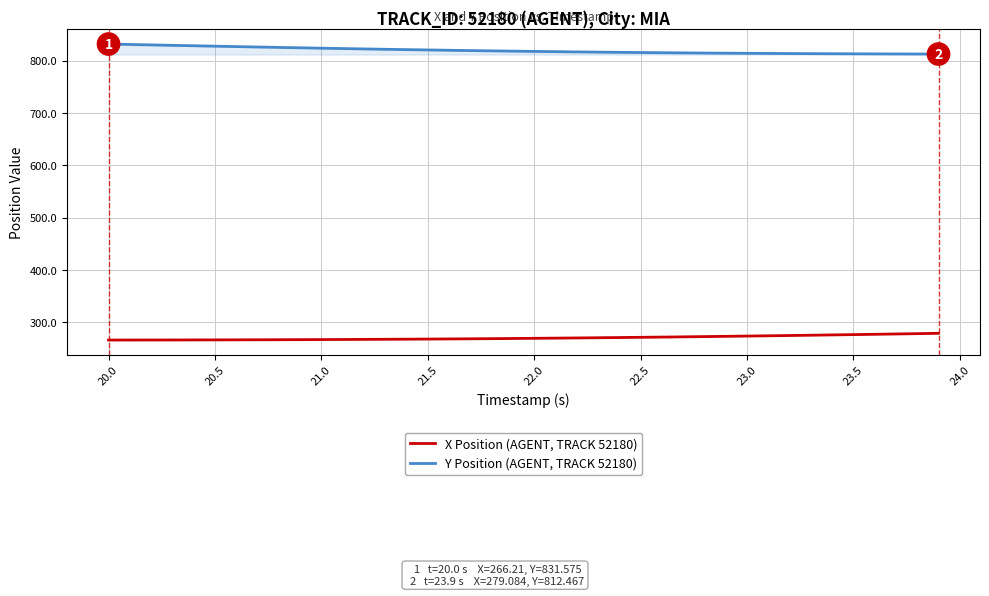

True or false: Y Position (AGENT, TRACK 52180) and X Position (AGENT, TRACK 52180) intersect in this chart.

False